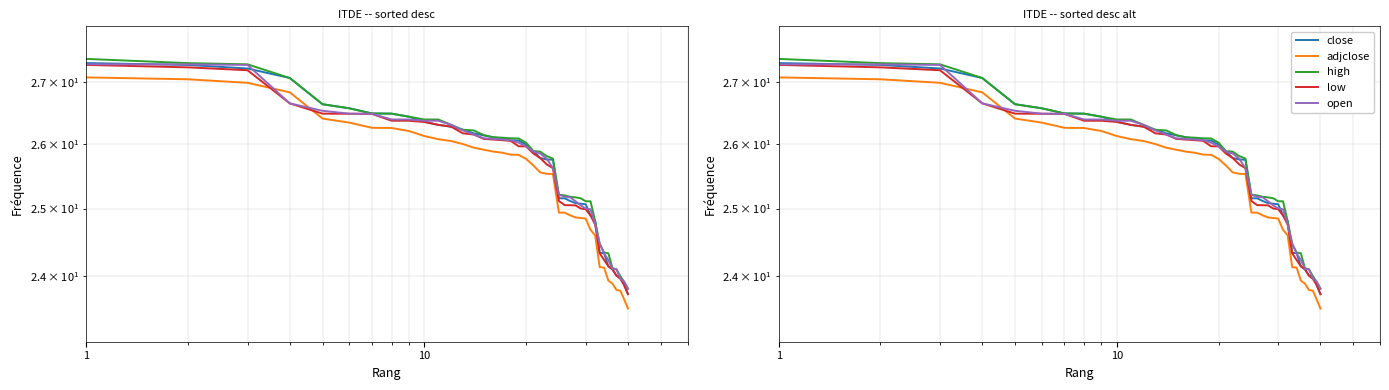

True or false: adjclose and close cross at least once.

False